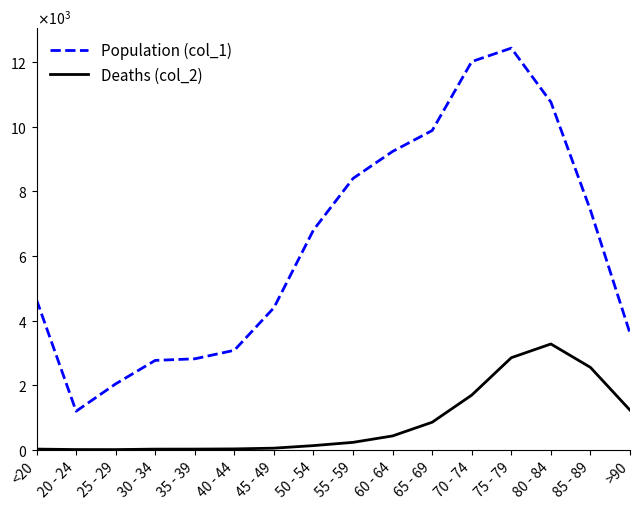

Which series has the largest total across all categories?

Population (col_1)